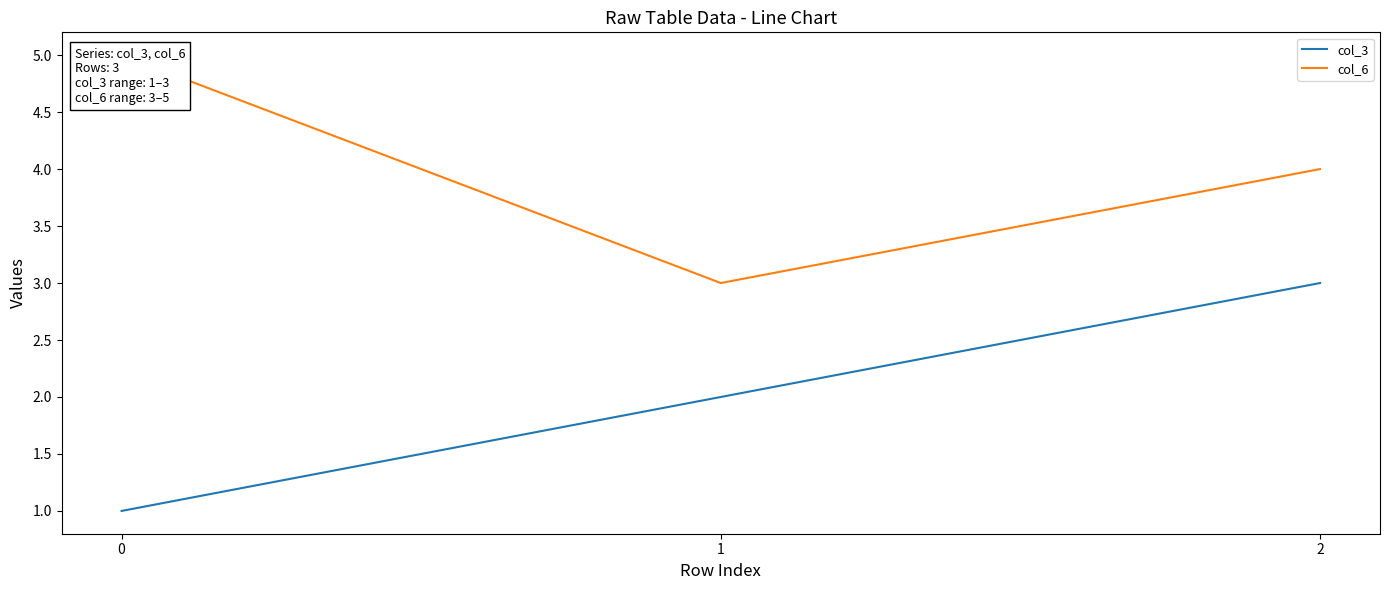

Which series has the largest total across all categories?

col_6